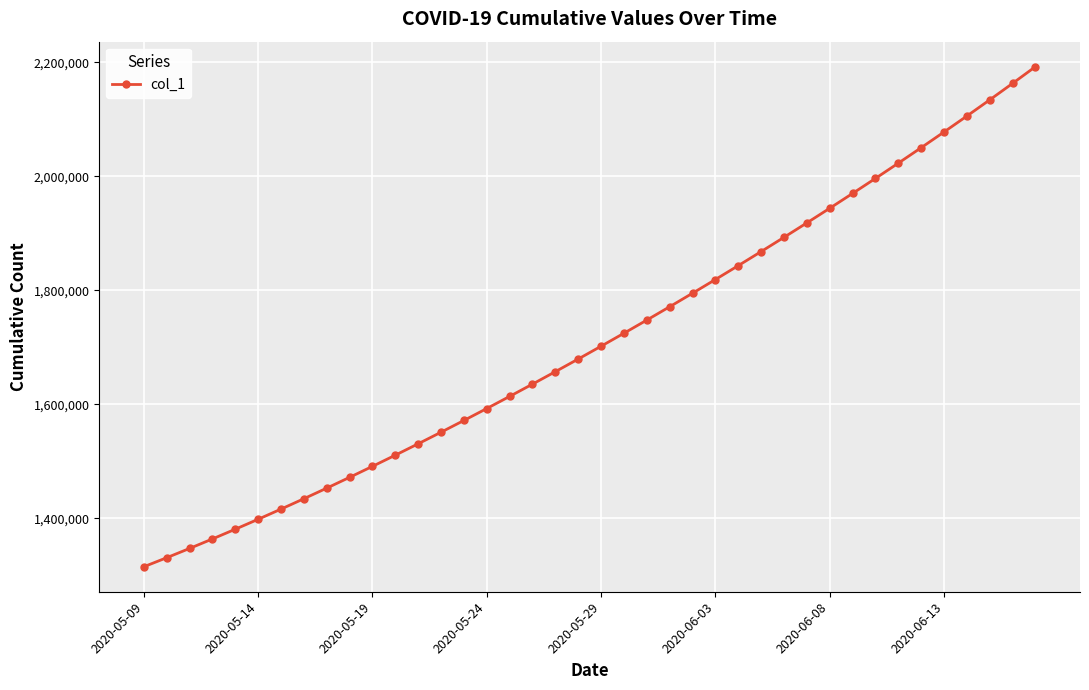

What is the value of the 10th point from the left?

1471894.0